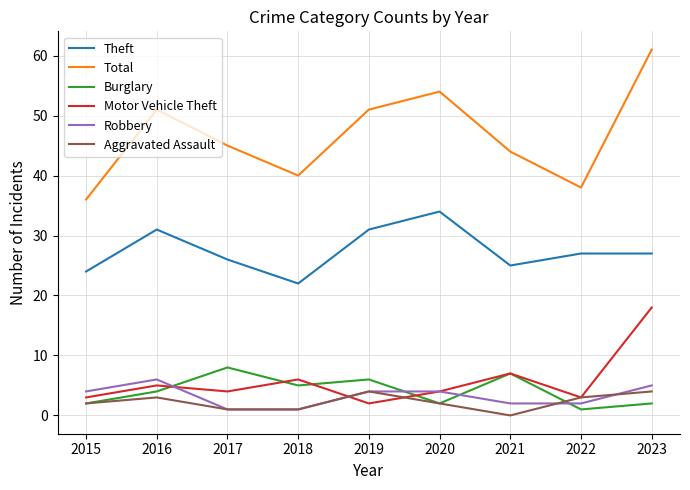

What is the total value across all series at 2020?

100